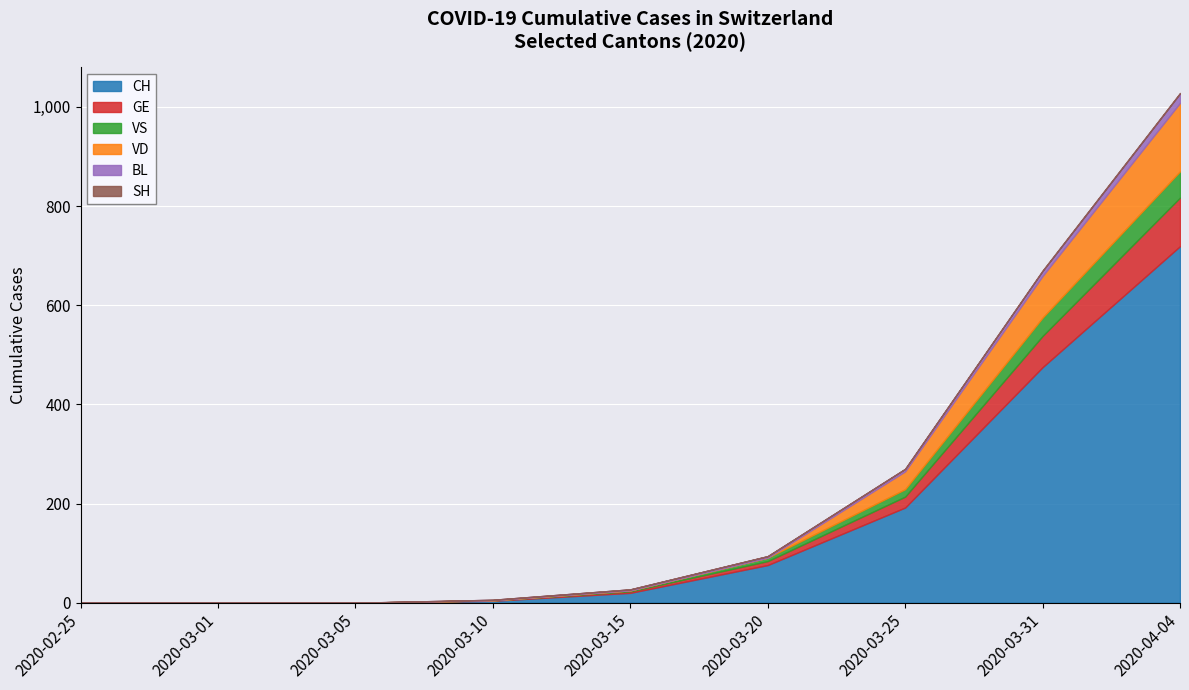

Is it true that VD equals 8 at 2020-03-25?

False